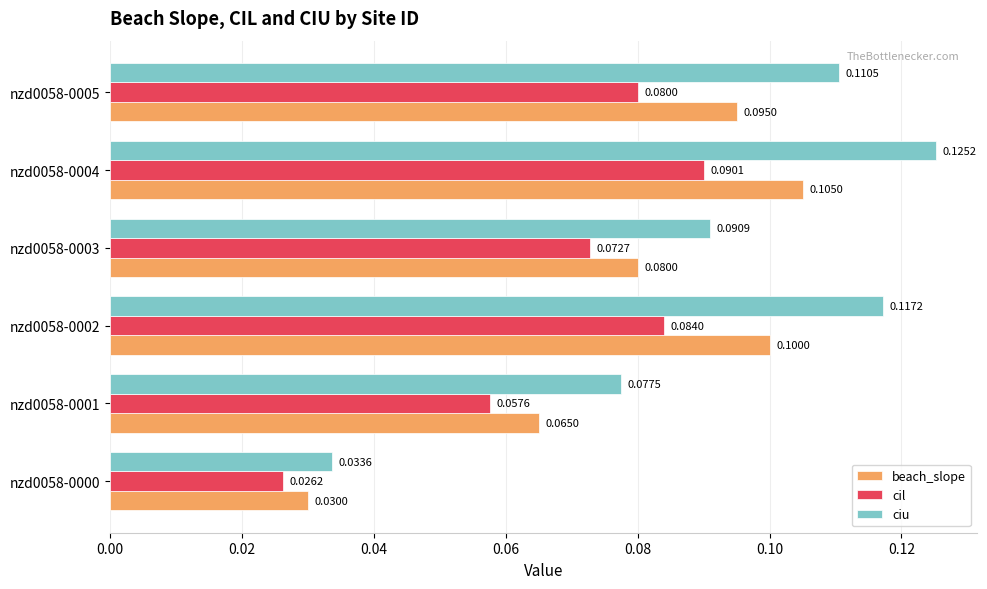

Is the value of ciu at nzd0058-0004 greater than the value of cil at nzd0058-0000?

Yes